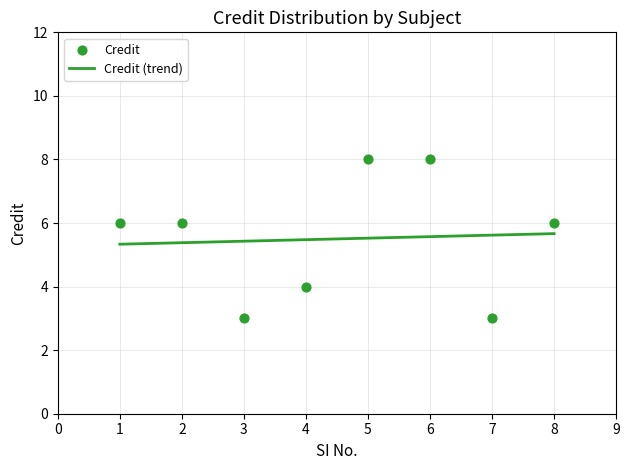

What is the change in value from 1 to 5?

+2